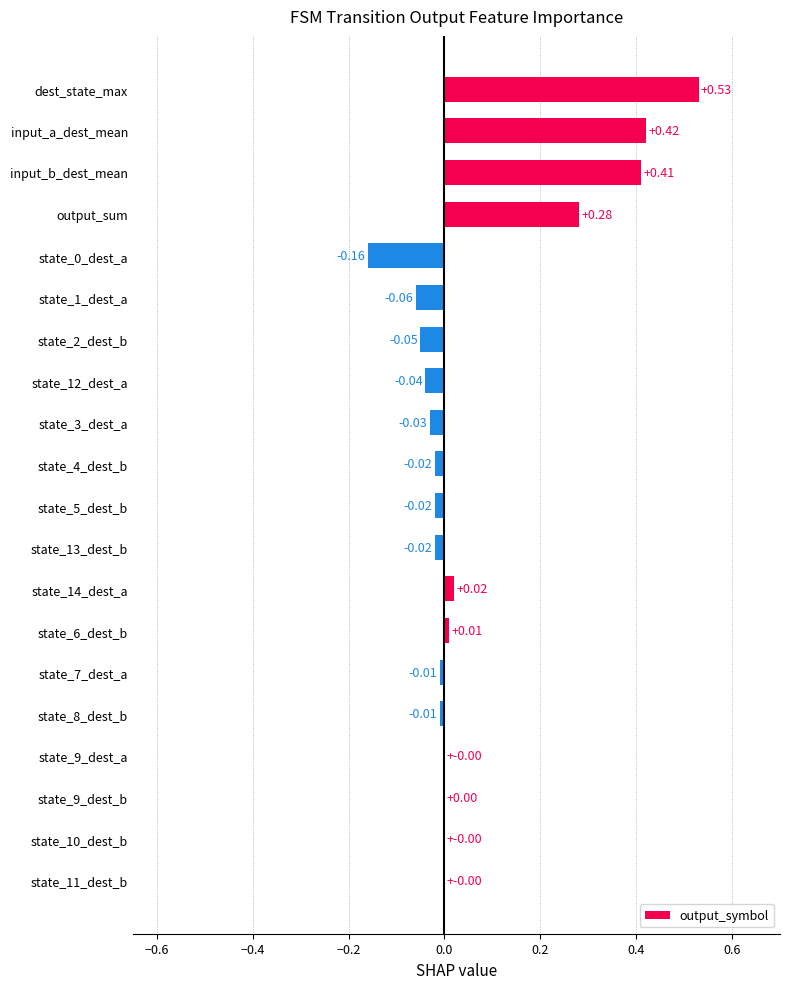

Which label corresponds to the largest value in the chart?

dest_state_max